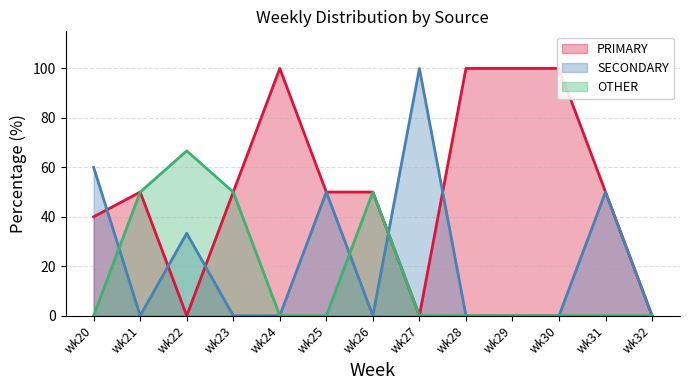

Between wk23 and wk25, which is larger?

wk23